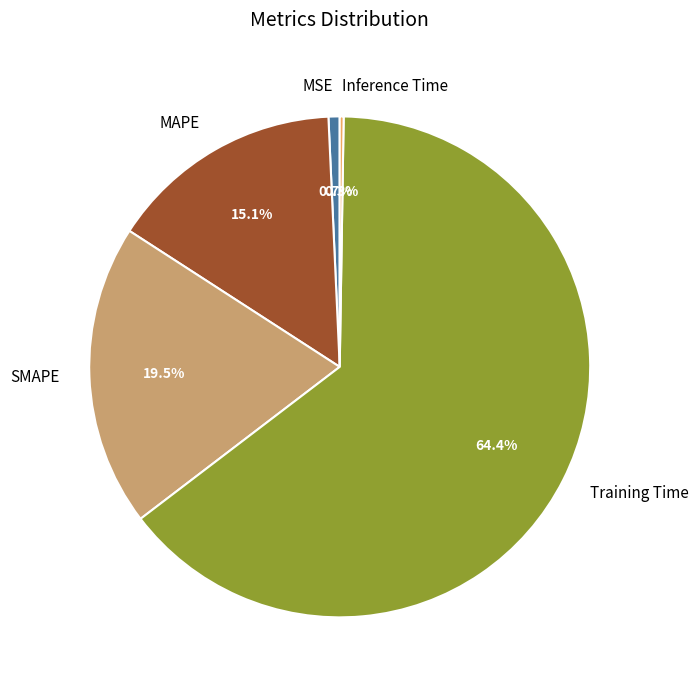

Which category has the biggest portion of the pie?

Training Time